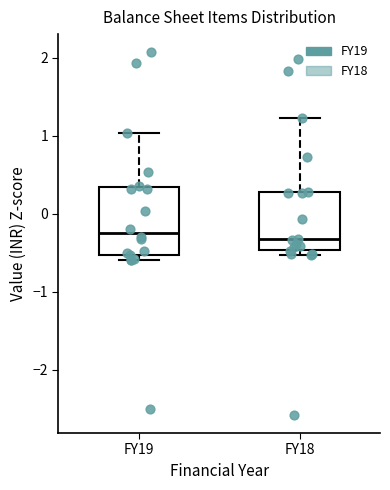

Where does the median line of the box for FY18 sit on the y-axis? The values are not printed on the chart, so give them approximately, as read against the axis.

-0.3